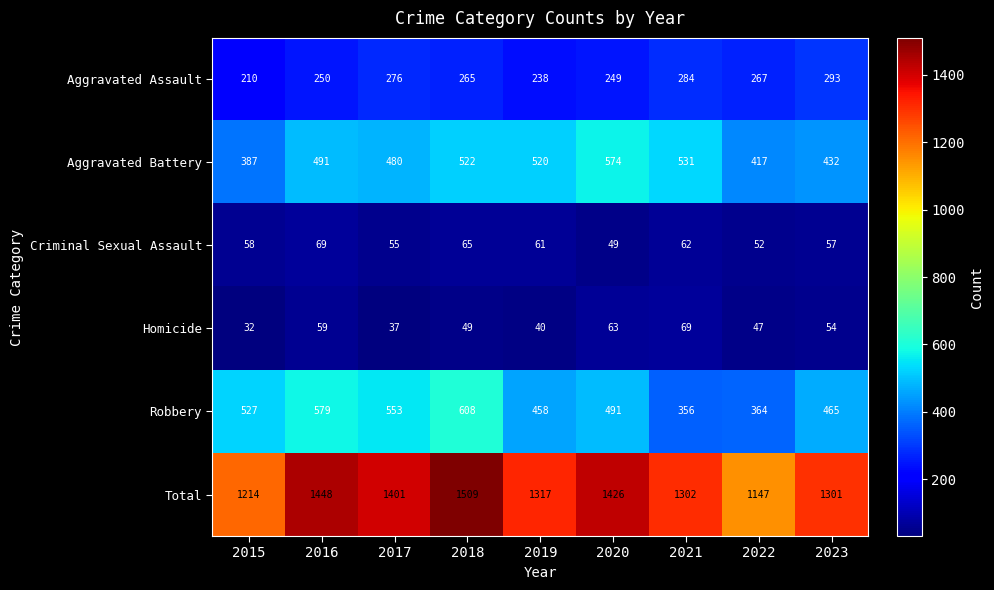

At 2020, list the series in order from largest to smallest.

Total, Aggravated Battery, Robbery, Aggravated Assault, Homicide, Criminal Sexual Assault